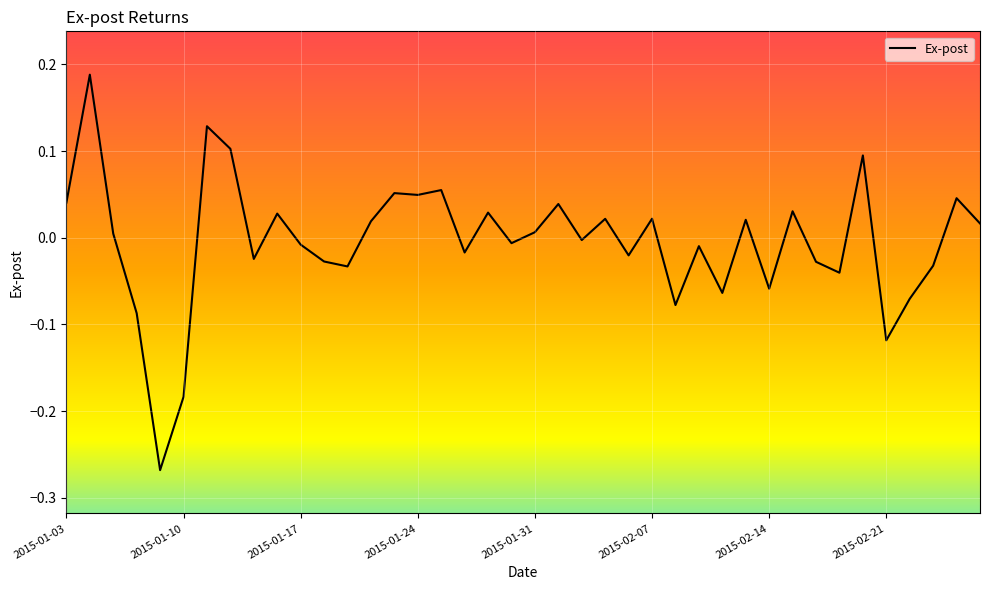

What is the difference between the maximum and minimum values?

0.5